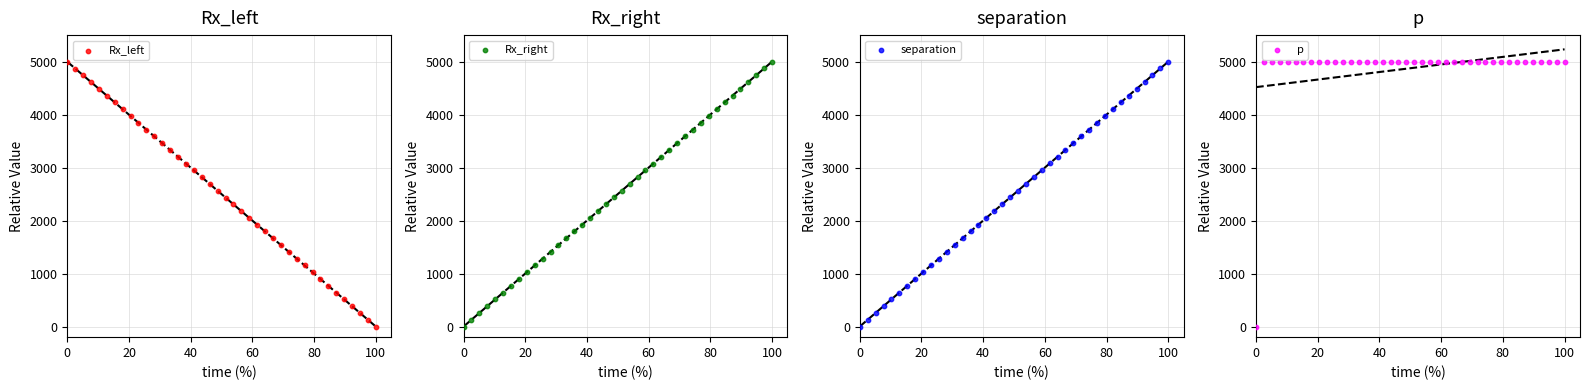

Which series contains the highest Y value?

Rx_left